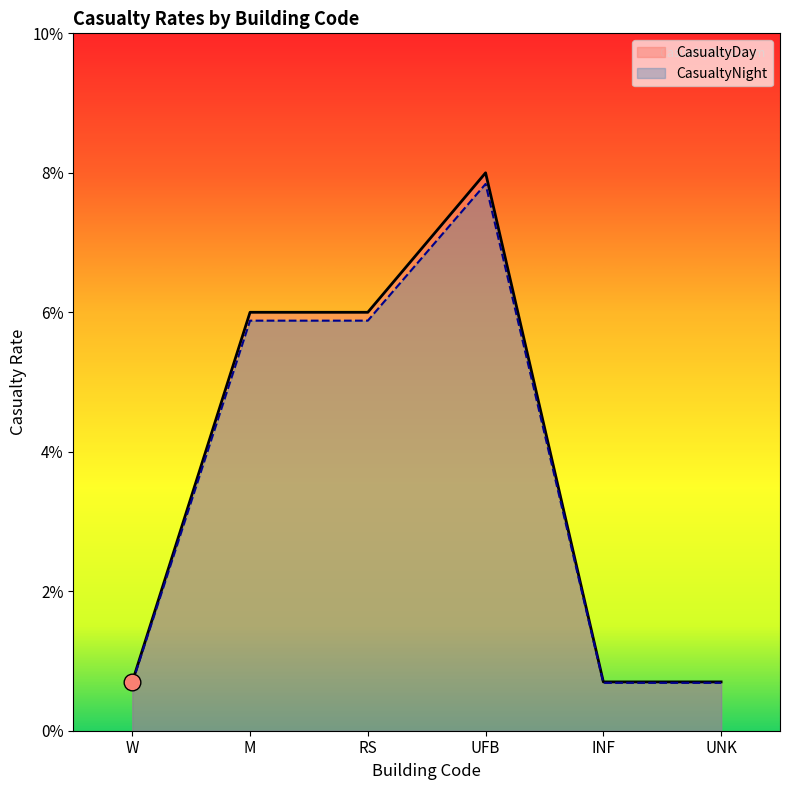

What is the label of the 3rd point from the left?

RS